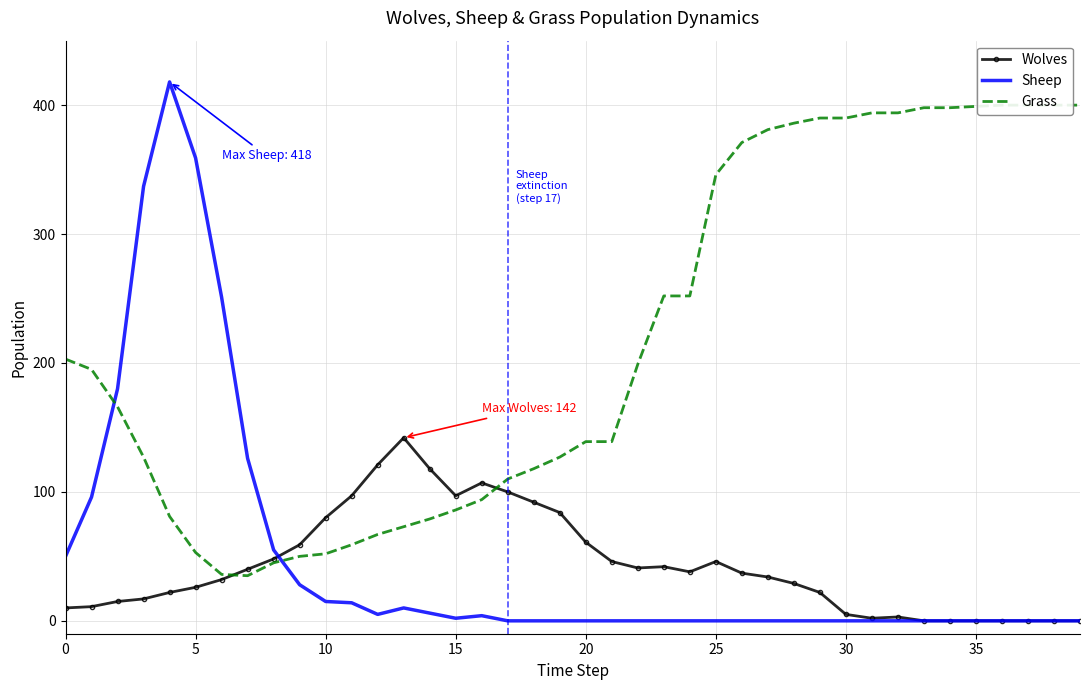

What is the sum of the Sheep values at 14 and 28?

6